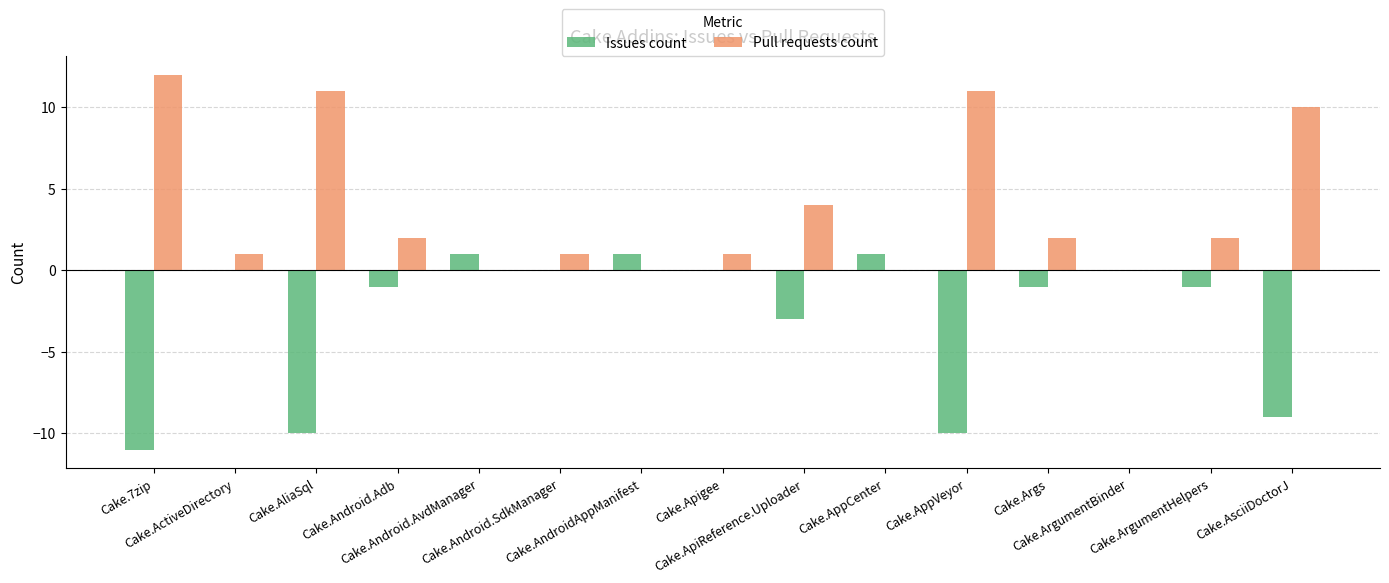

Which series has the largest total across all categories?

Pull requests count